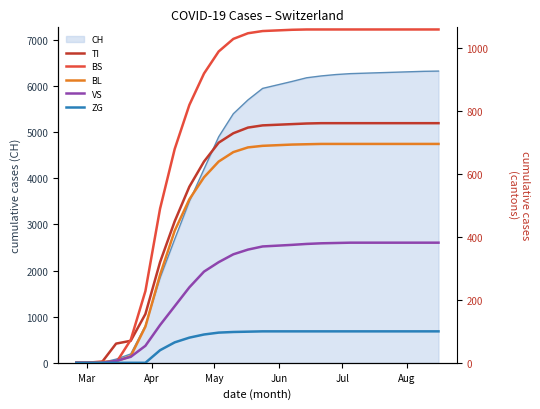

True or false: TI and VS cross at least once.

False